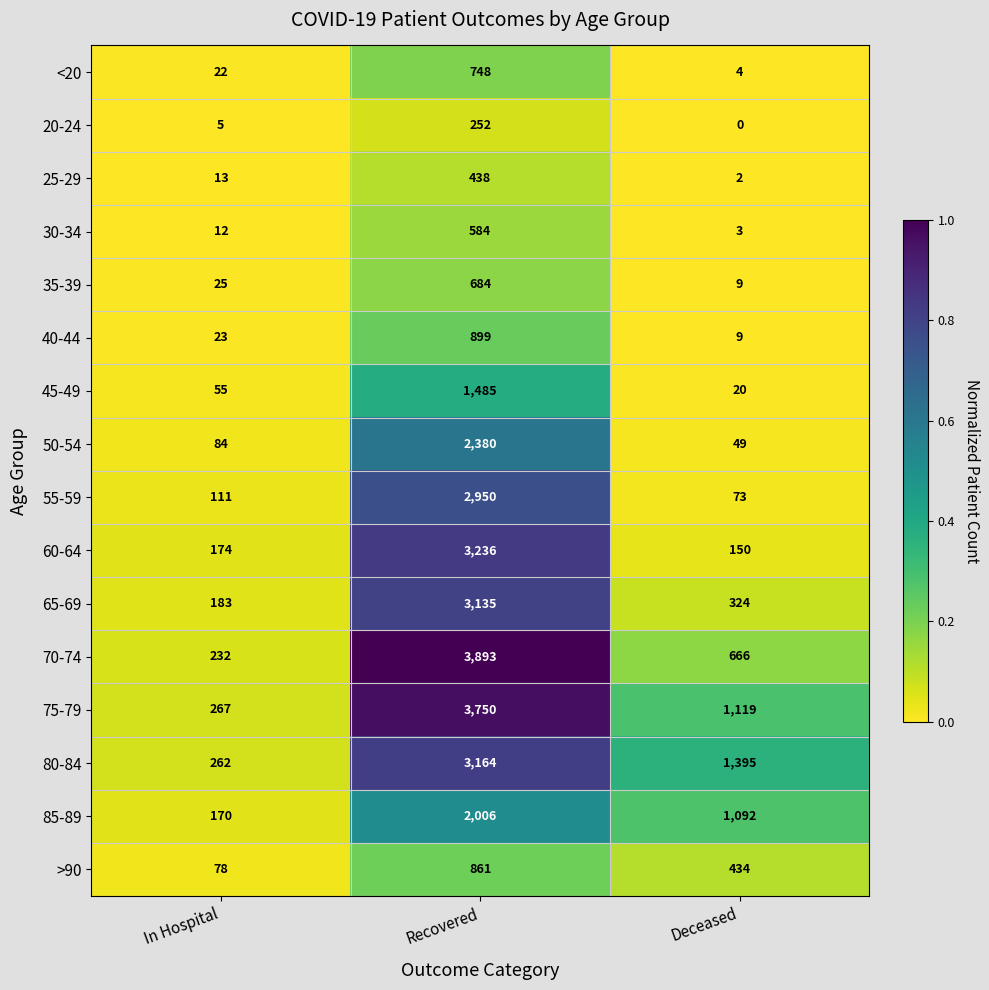

How many categories are shown in the chart?

3